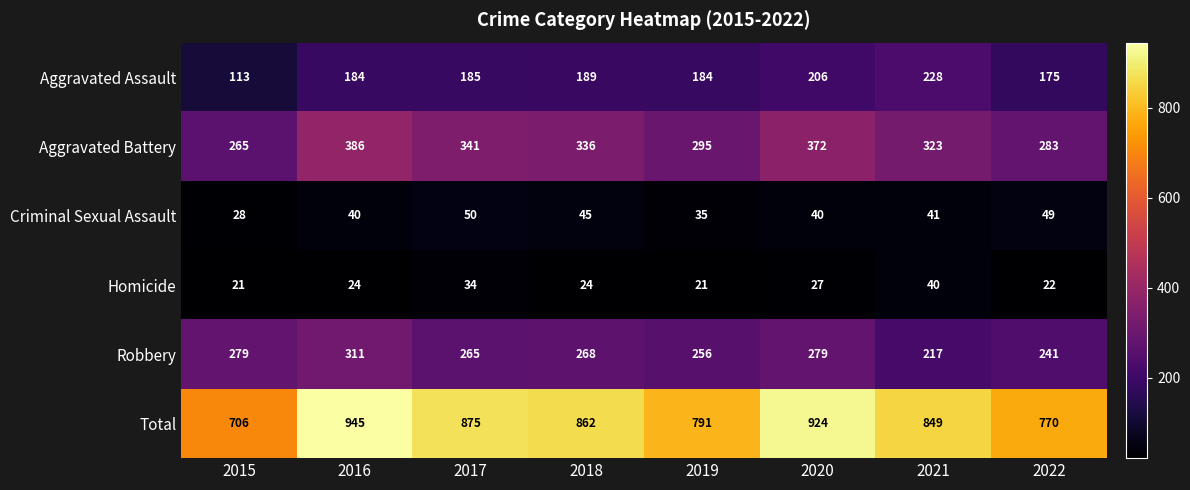

Rank the series at 2021 from lowest to highest value.

Homicide, Criminal Sexual Assault, Robbery, Aggravated Assault, Aggravated Battery, Total